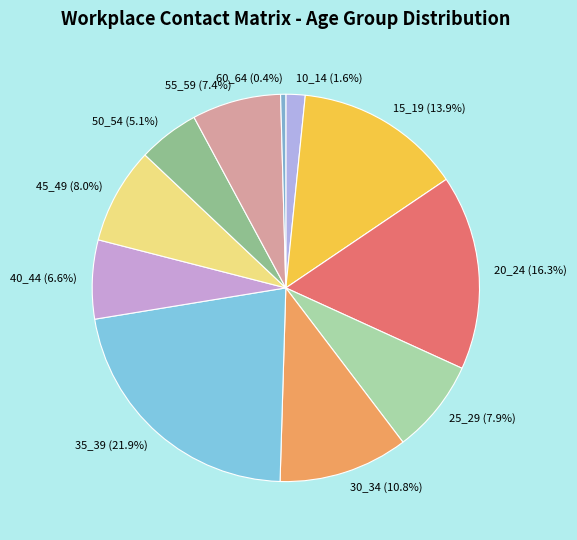

To the nearest percent, what percentage of the pie is 30_34?

11%